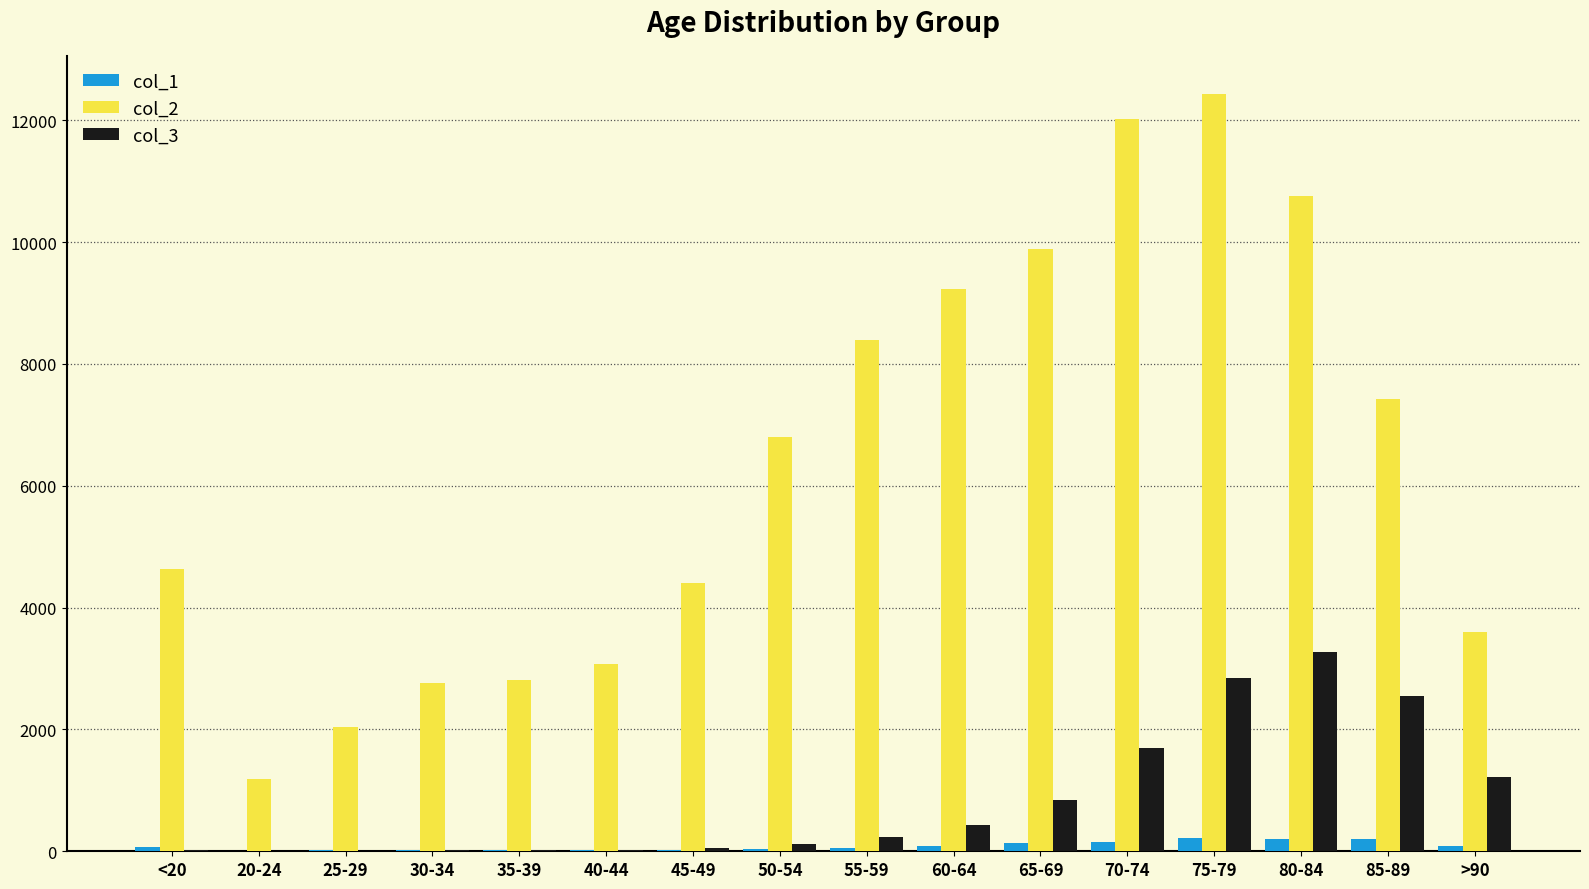

At which label is col_2 closest to 6812?

50-54